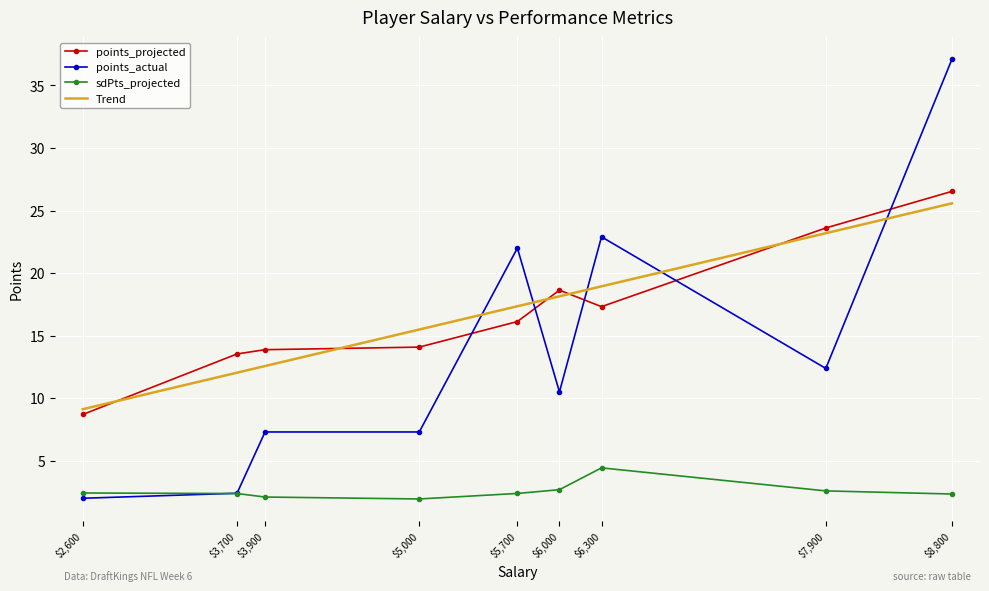

What position from the right is $8,800?

1